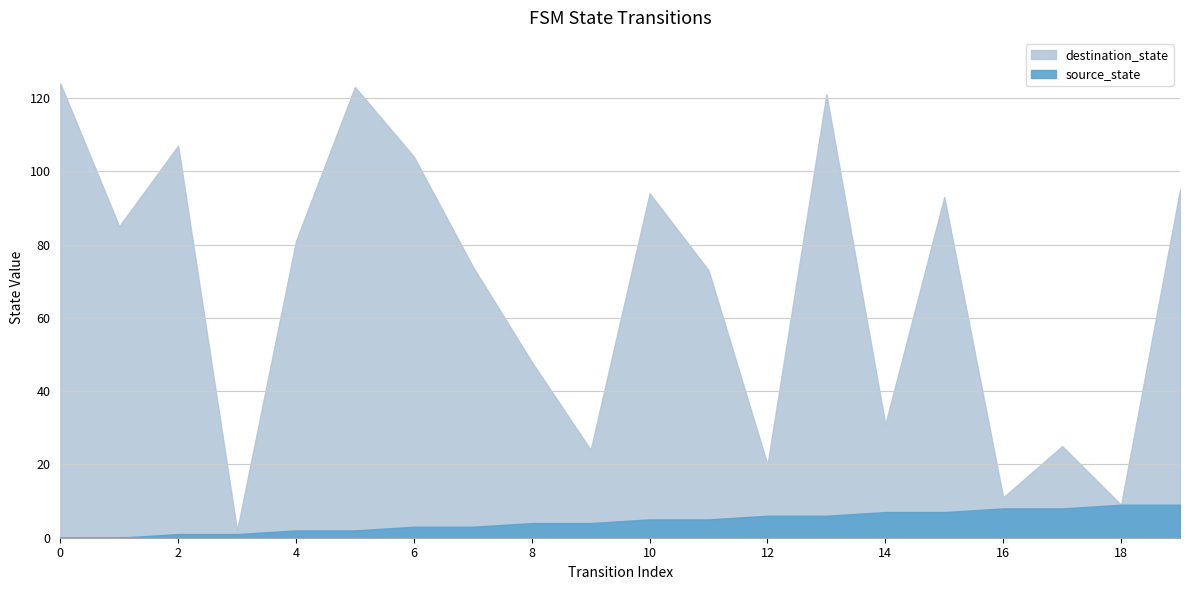

True or false: source_state has more than 2 interior local peaks.

False